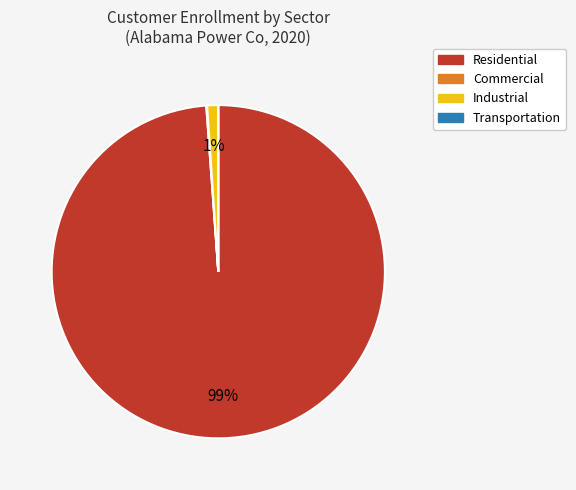

To the nearest percent, what is the difference between the Industrial and Residential slice percentages?

98%